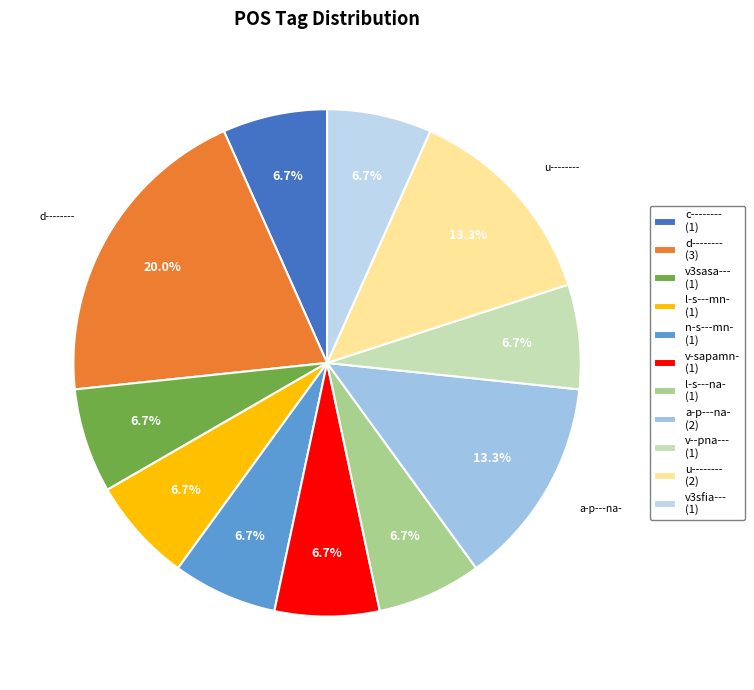

Count the number of slices in the pie.

11